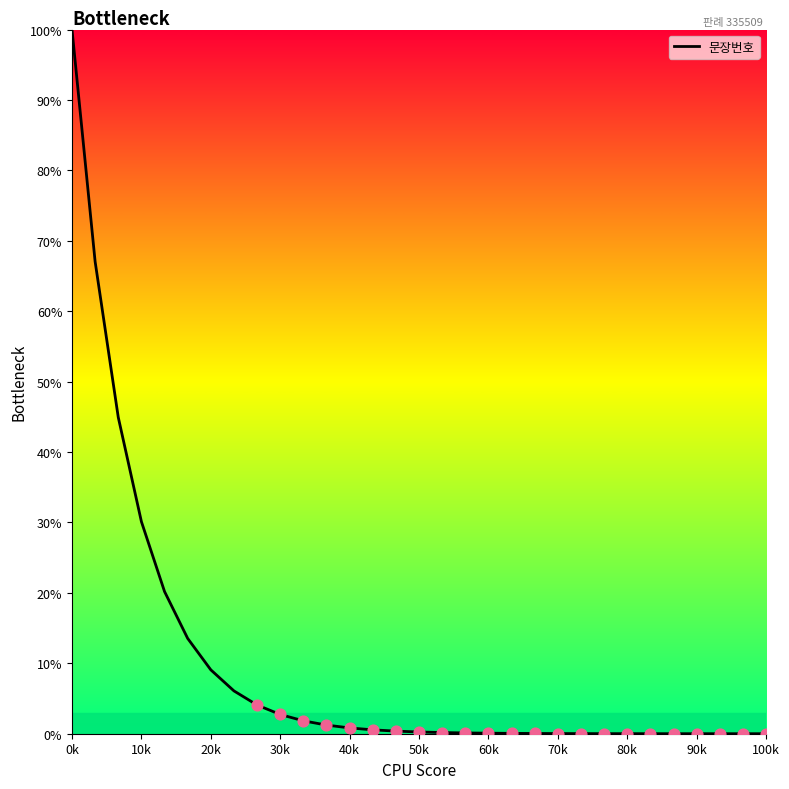

What is the difference between the maximum and minimum values?

100.0